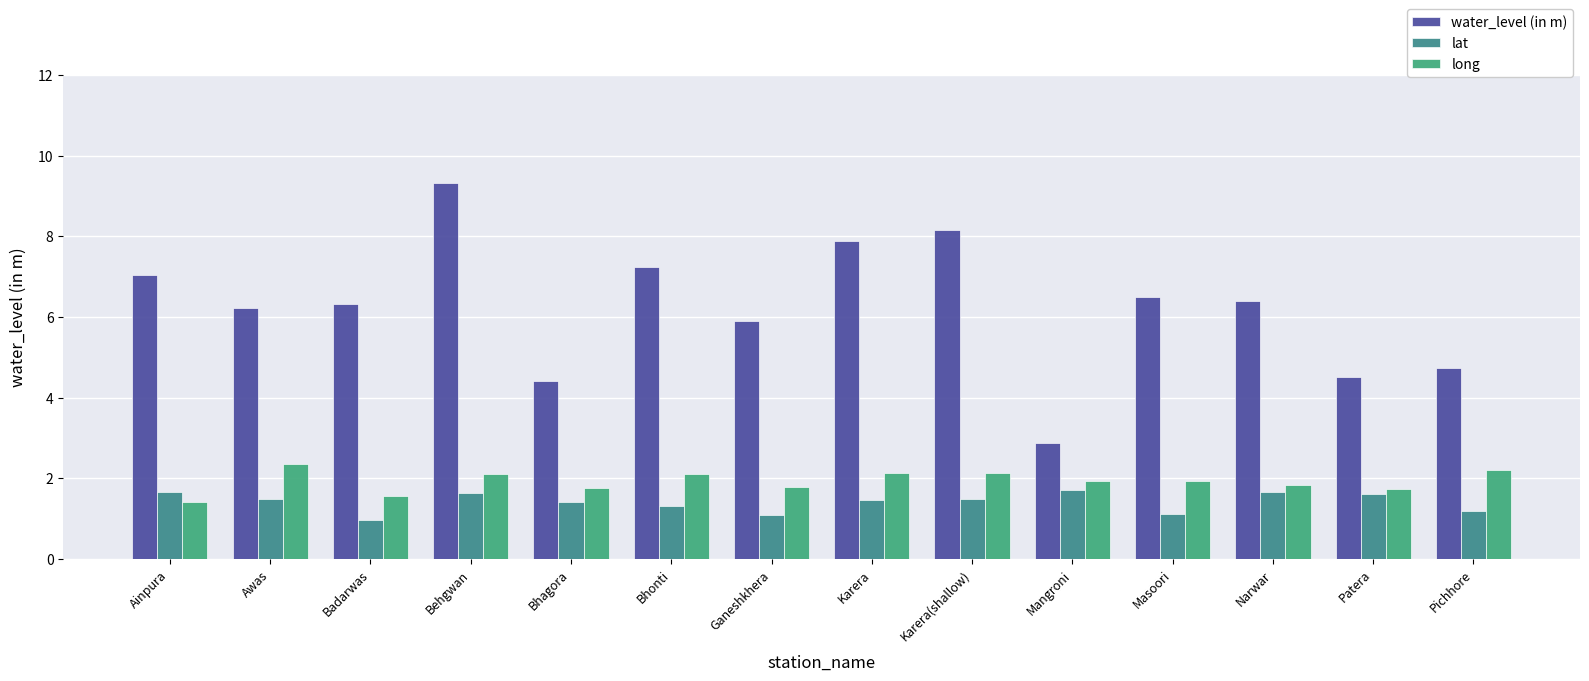

What is the minimum value shown in the chart?

1.0